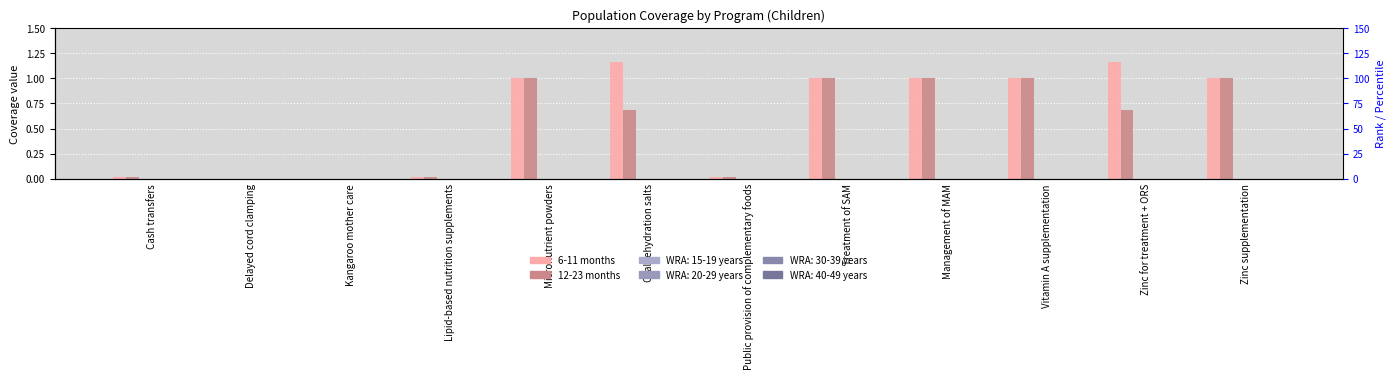

Reading left to right, extract all data points from this chart.

6-11 months: 0.0	0.0	0.0	0.0	1.0	1.2	0.0	1.0	1.0	1.0	1.2	1.0
12-23 months: 0.0	0.0	0.0	0.0	1.0	0.7	0.0	1.0	1.0	1.0	0.7	1.0